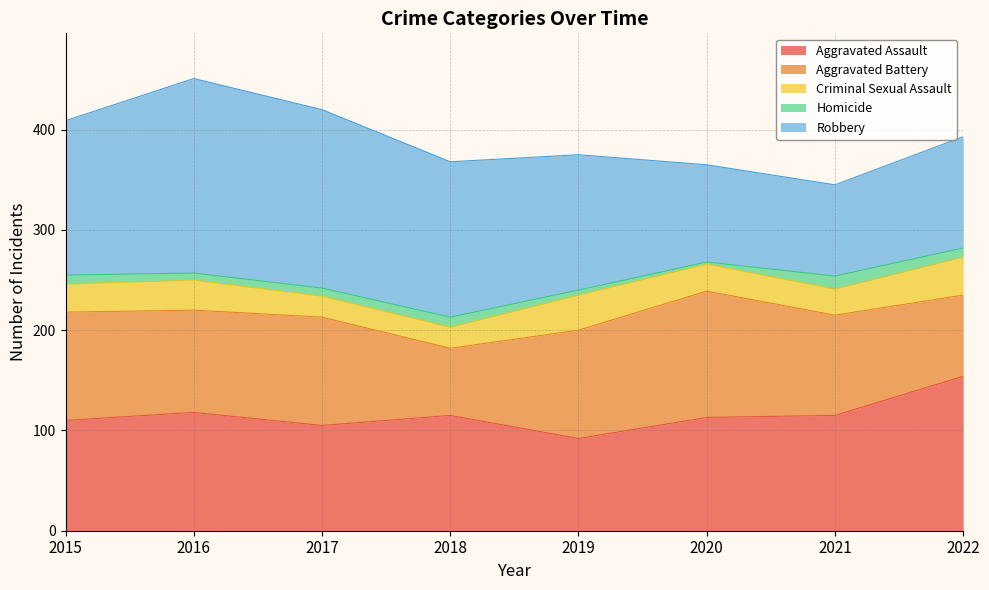

What is the sum of the Homicide values at 2018 and 2017?

18